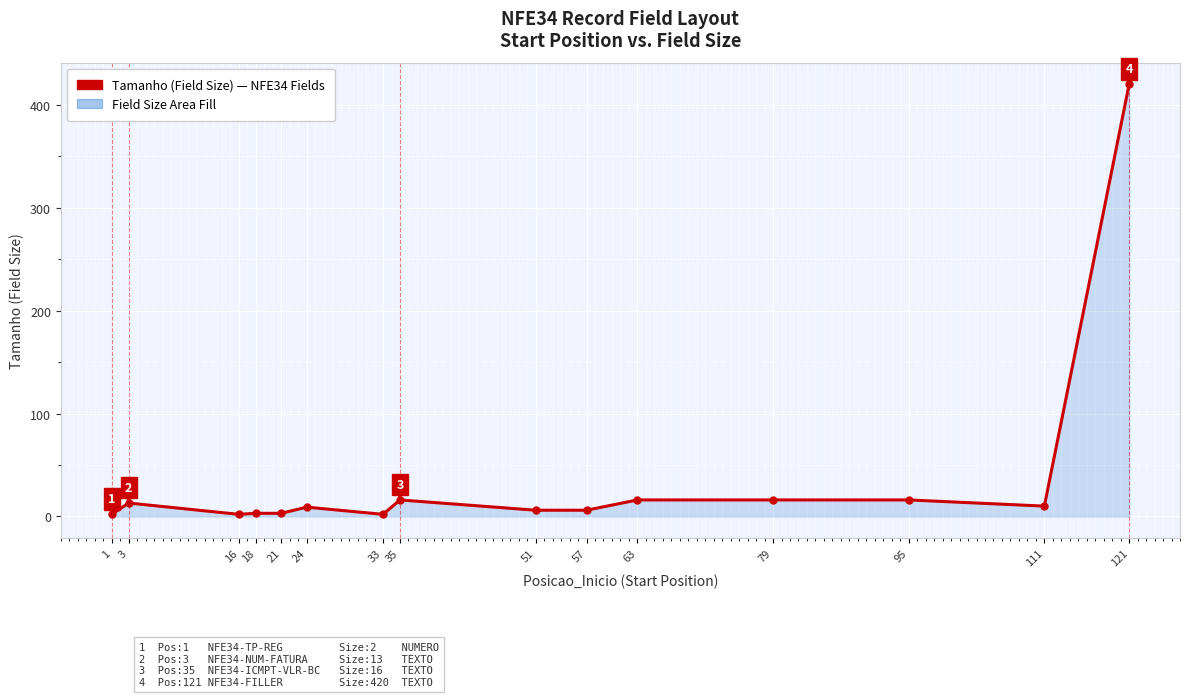

Where is the first local maximum?

3